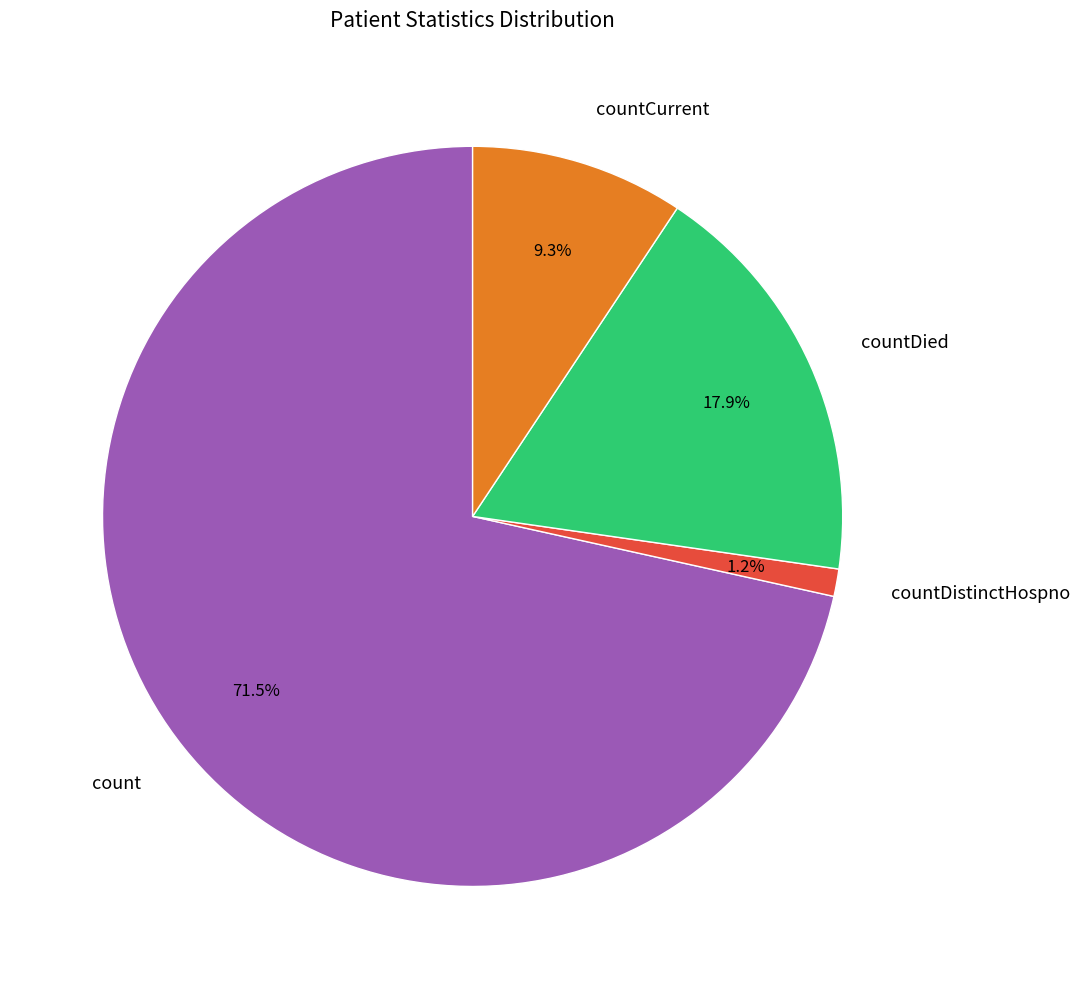

How many slices are in this pie chart?

4